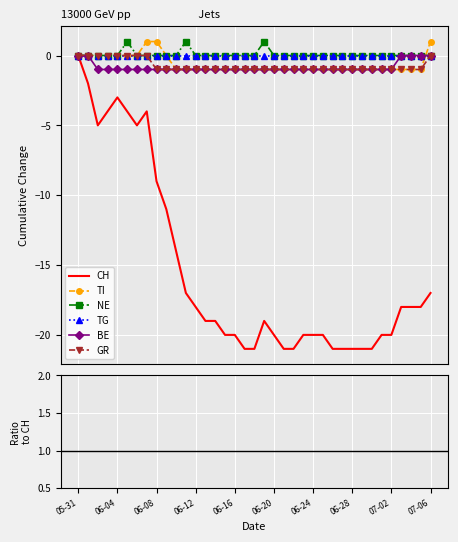

The value of CH at 35 is -18.0. True or false?

True